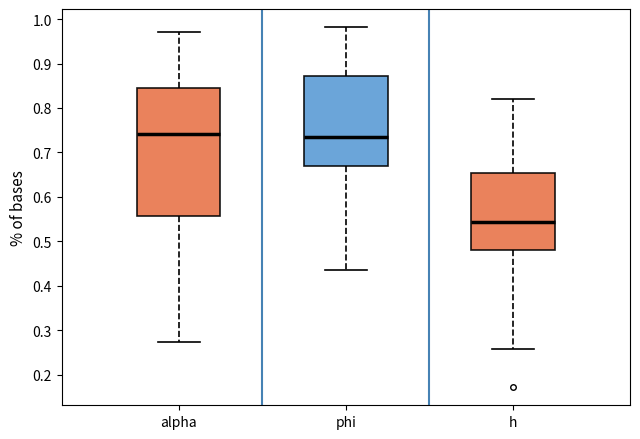

Reading left to right, transcribe this box plot: for each box, give where its median line is, the range the box spans, and where its two whiskers end, as read against the y-axis. The values are not printed on the chart, so give them approximately, as read against the axis.

alpha: median 0.74, box 0.56 to 0.84, whiskers 0.27 to 0.97
phi: median 0.74, box 0.67 to 0.87, whiskers 0.44 to 0.98
h: median 0.54, box 0.48 to 0.65, whiskers 0.26 to 0.82